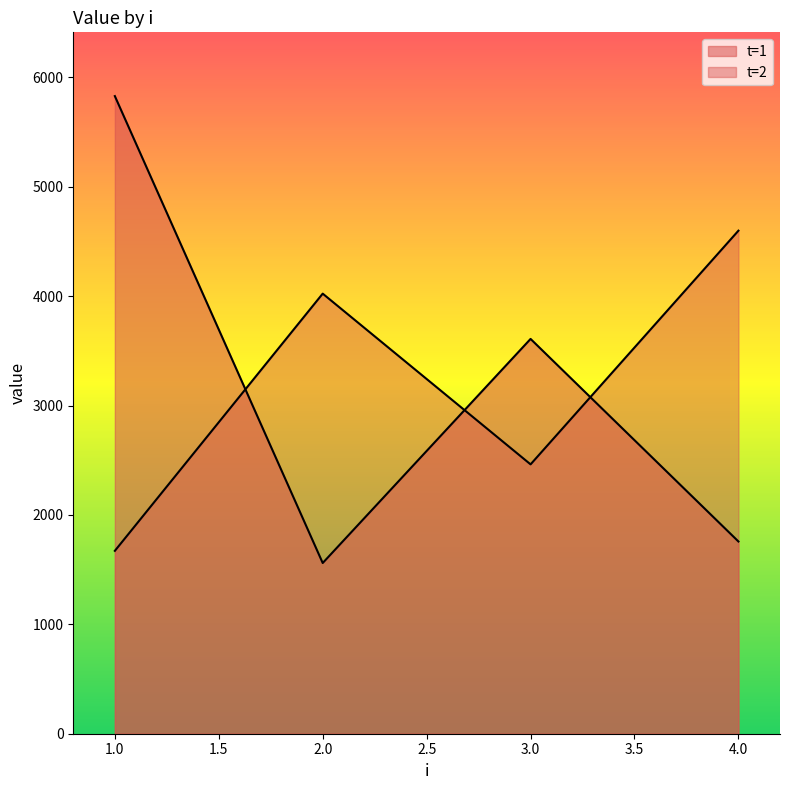

What is the value of the t=2 point at the 2nd from the left?

4023.1